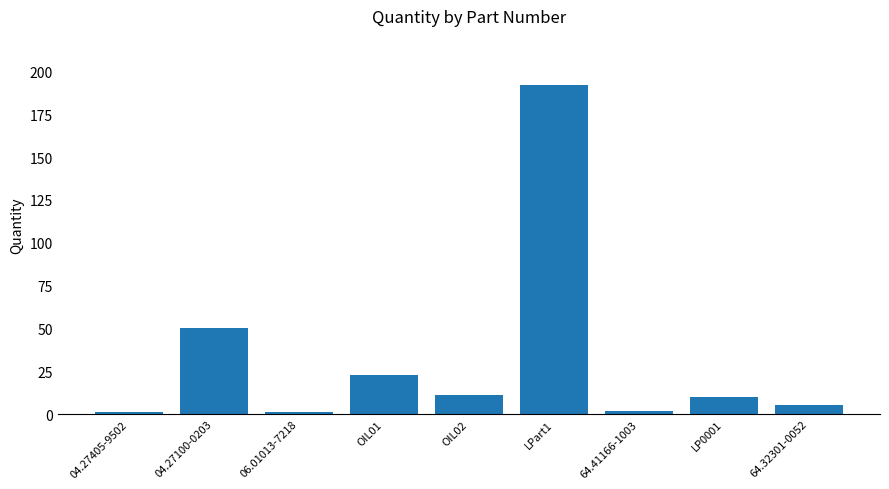

Where is the data nearest to the value 96?

04.27100-0203